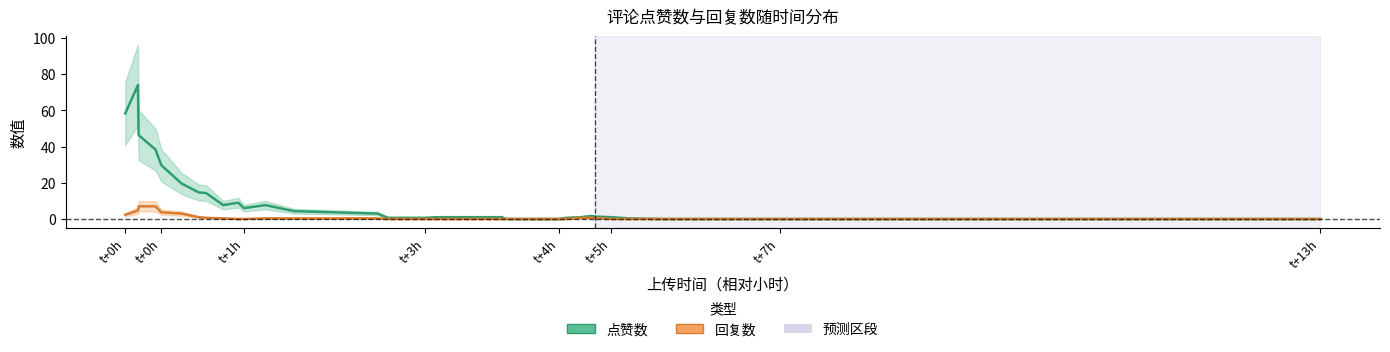

At how many categories does at least one series exceed 56?

2